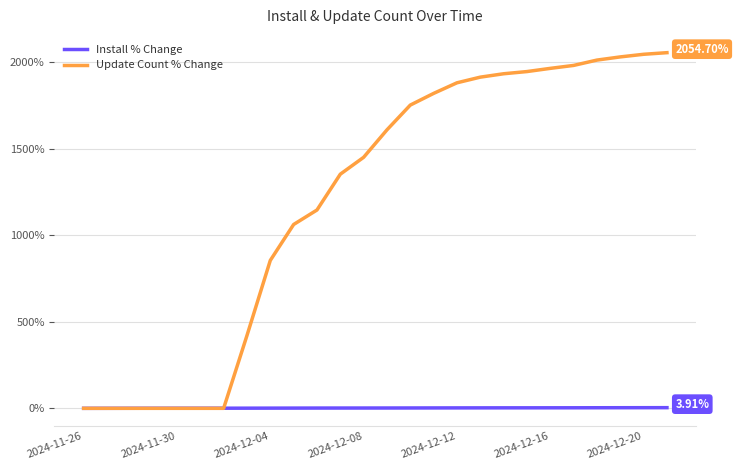

Which series has the largest total across all categories?

Update Count % Change